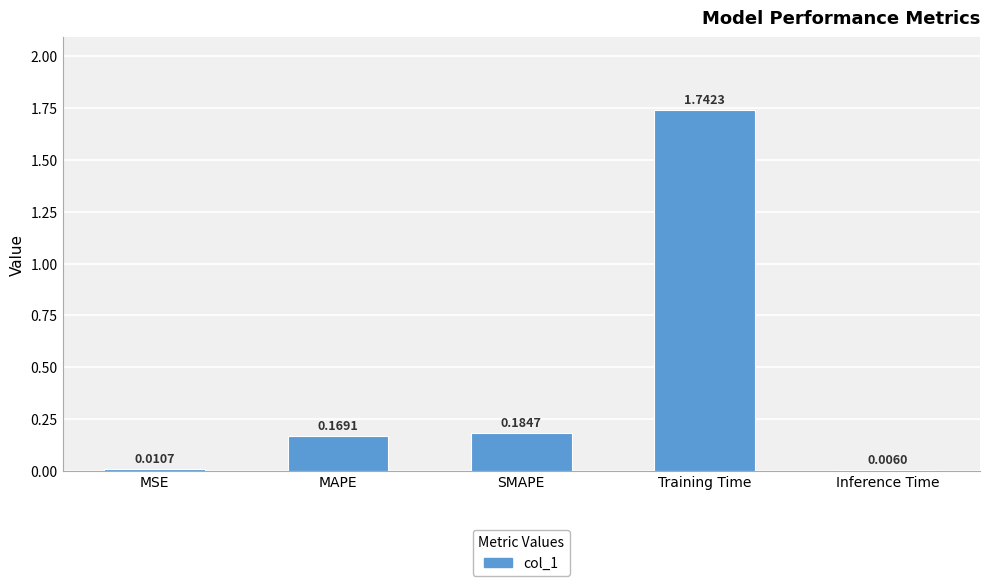

What is the change in value from MSE to Training Time?

+1.7